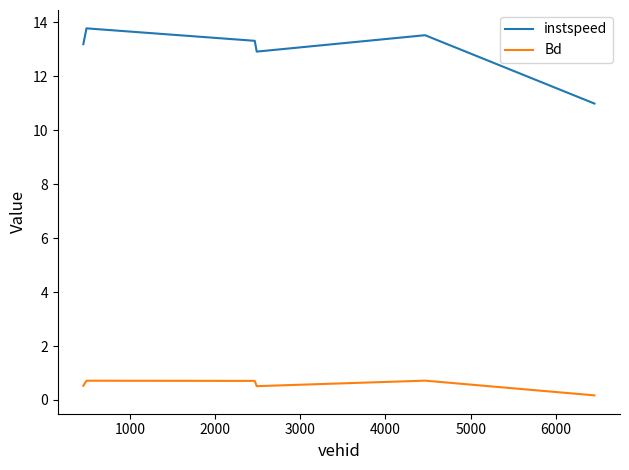

True or false: instspeed and Bd intersect in this chart.

False